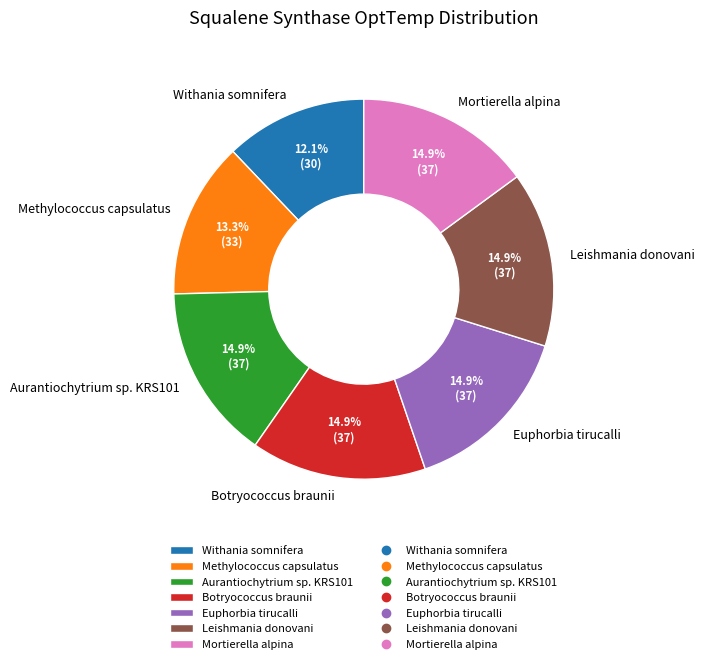

How many segments does this pie chart have?

7